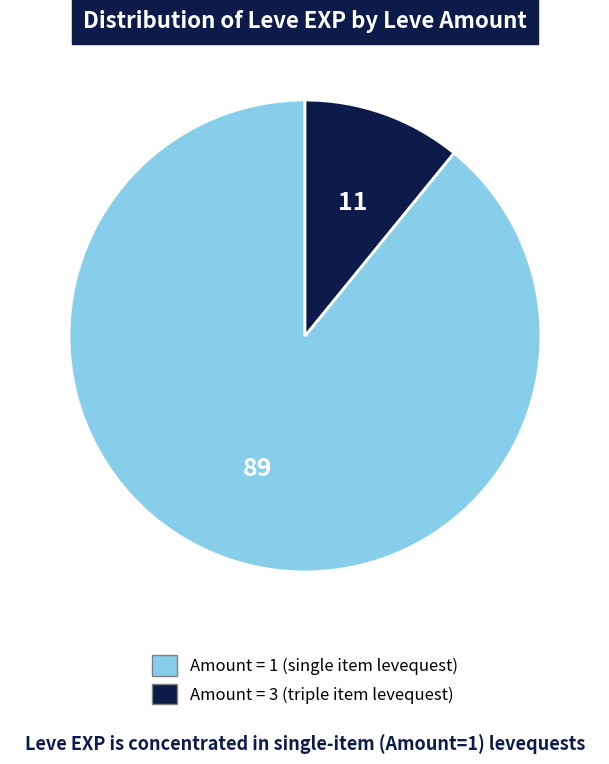

Does any single category account for the majority?

Yes